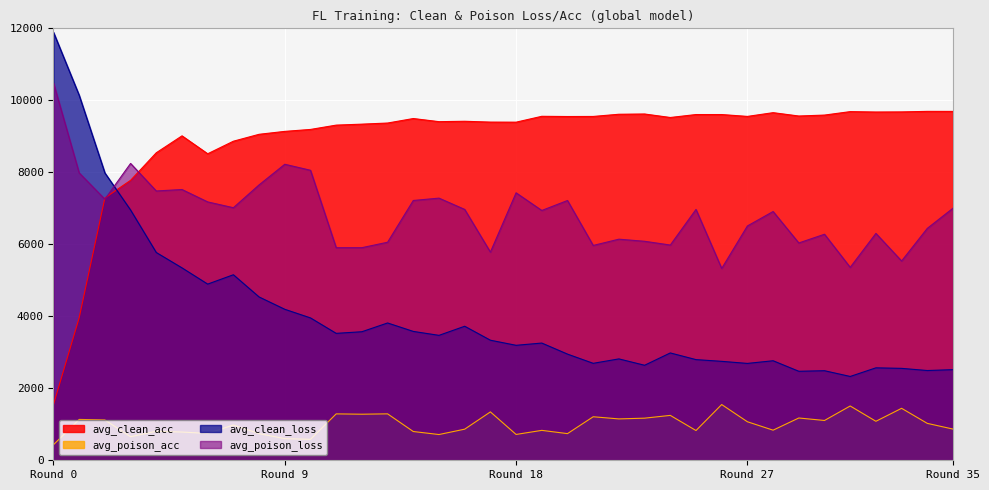

True or false: avg_clean_loss and avg_poison_acc intersect in this chart.

False